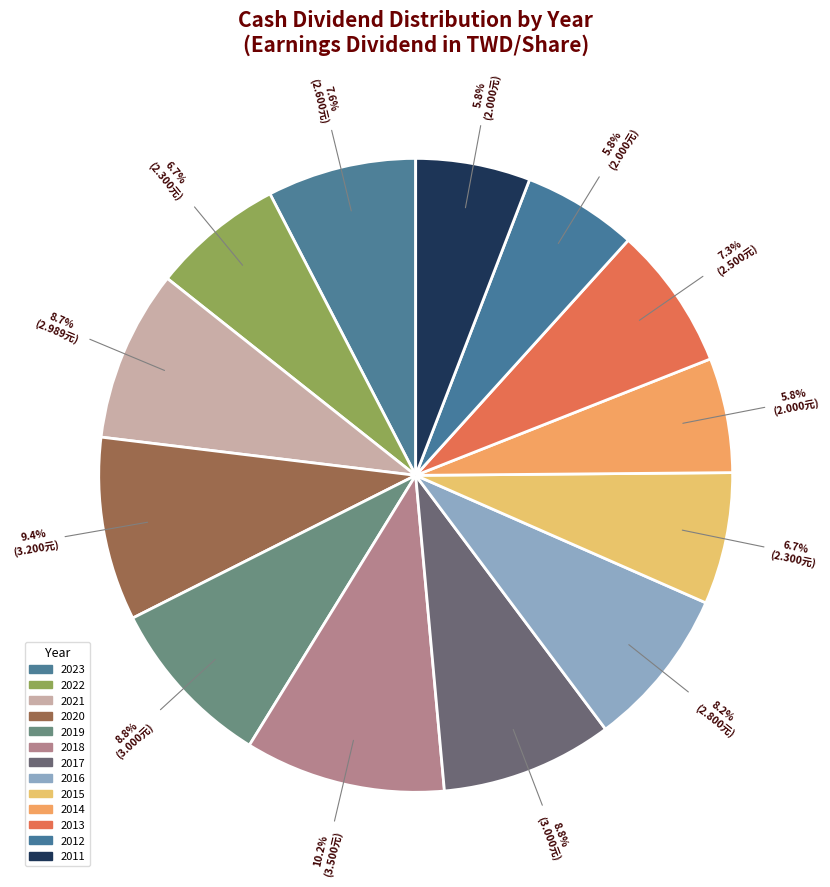

What percentage do 2015 and 2018 together represent?

17.0%